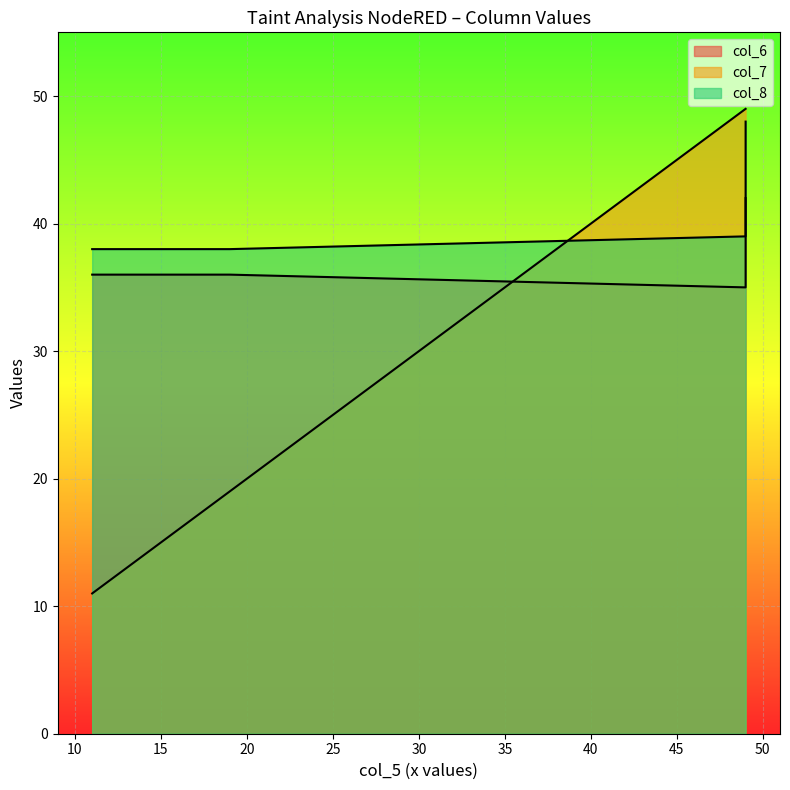

Does the chart display data point markers on the line(s)?

No